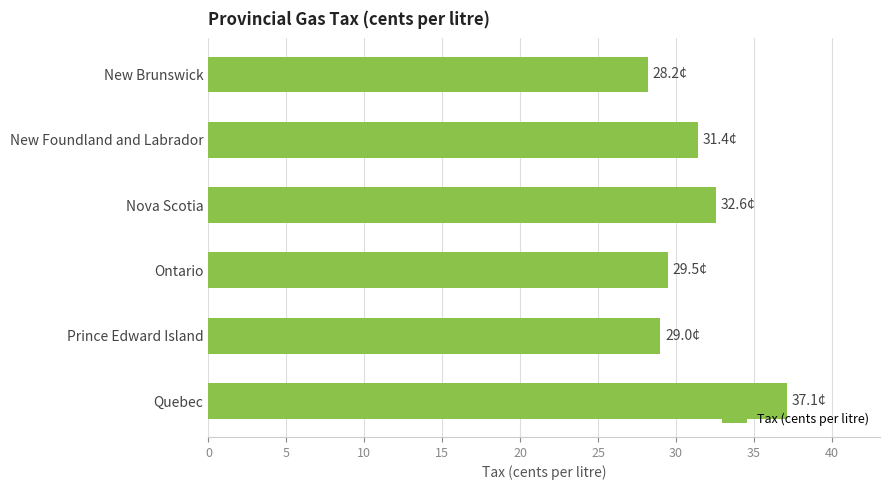

What position from the bottom is Prince Edward Island?

2